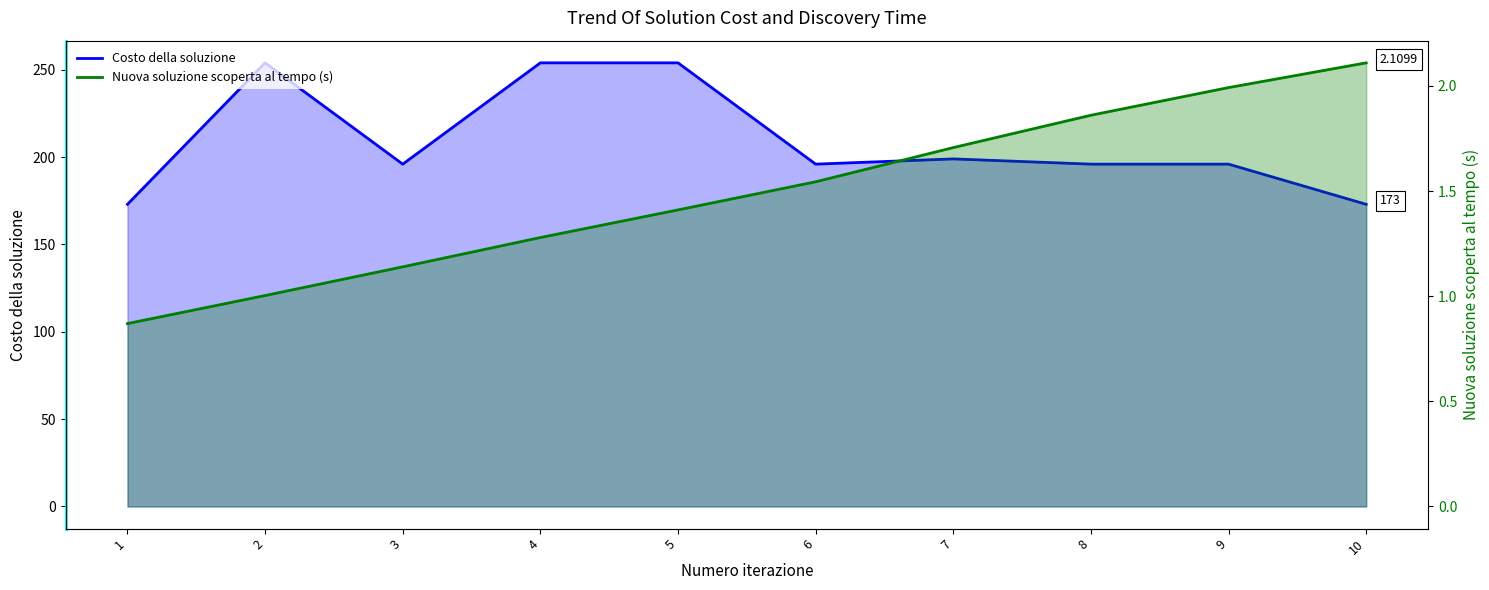

Which category has the highest value in the Nuova soluzione scoperta al tempo (s) series?

10